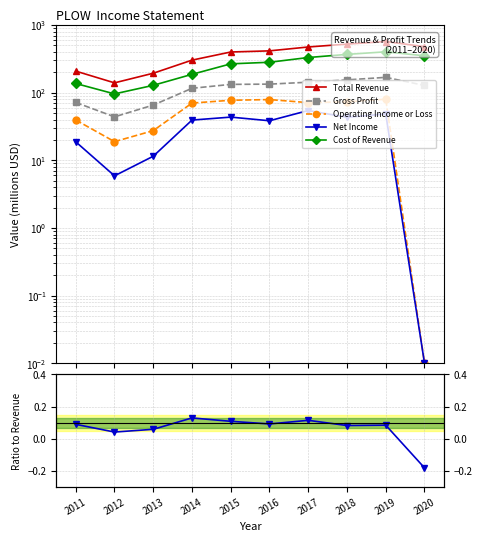

In Net Income, how many points are lower than both neighbors (excluding endpoints)?

3